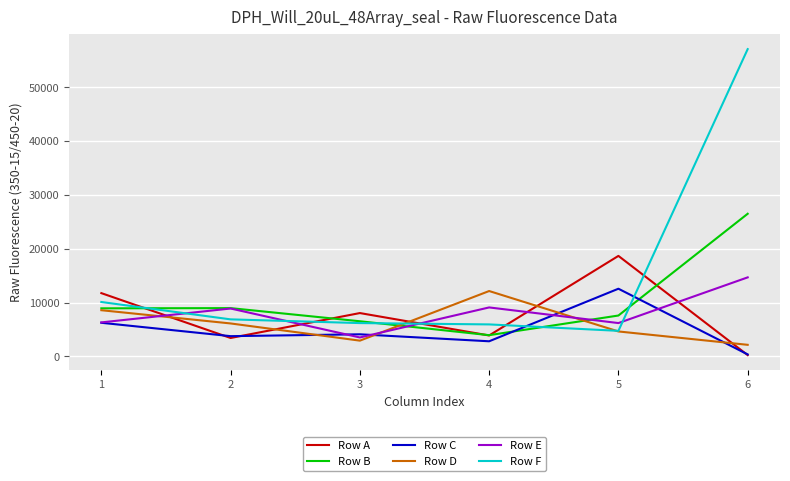

How many intersections are there between Row F and Row C?

2